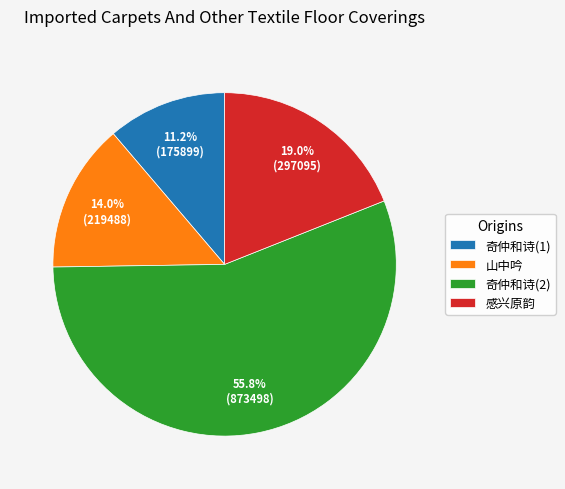

Which category accounts for the majority?

奇仲和诗(2)